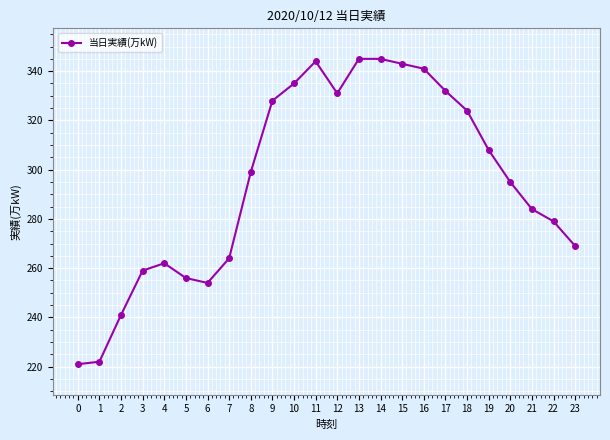

What is the maximum value shown in the chart?

345